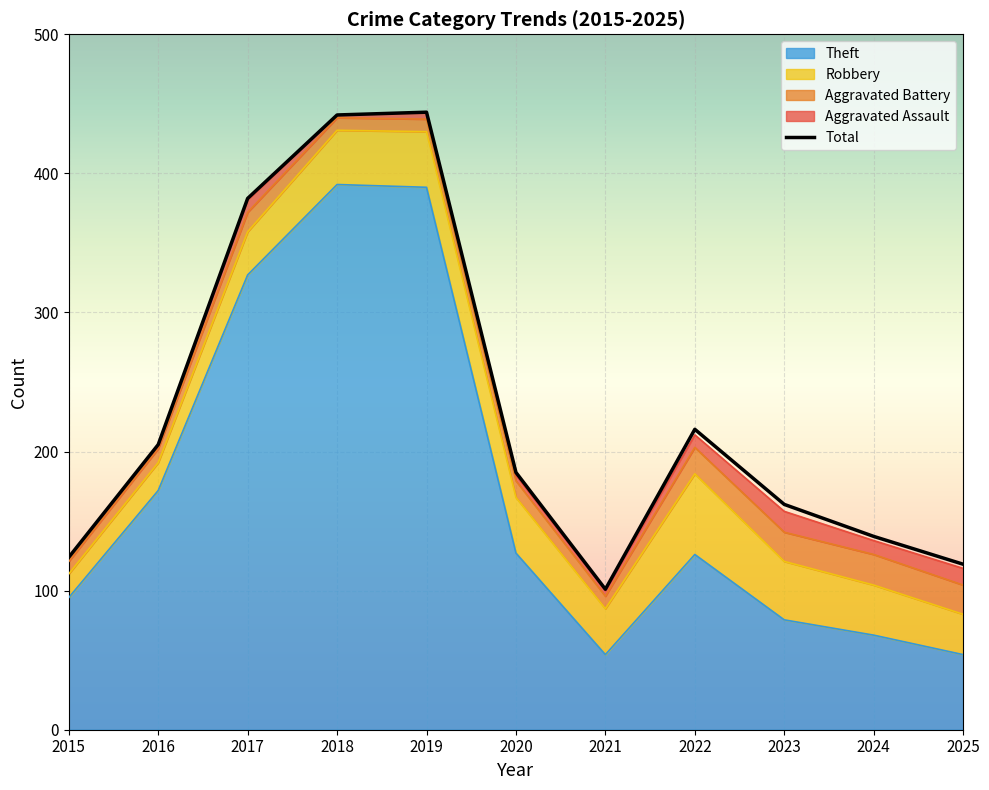

What is the value of the Robbery point at the 8th from the left?

58